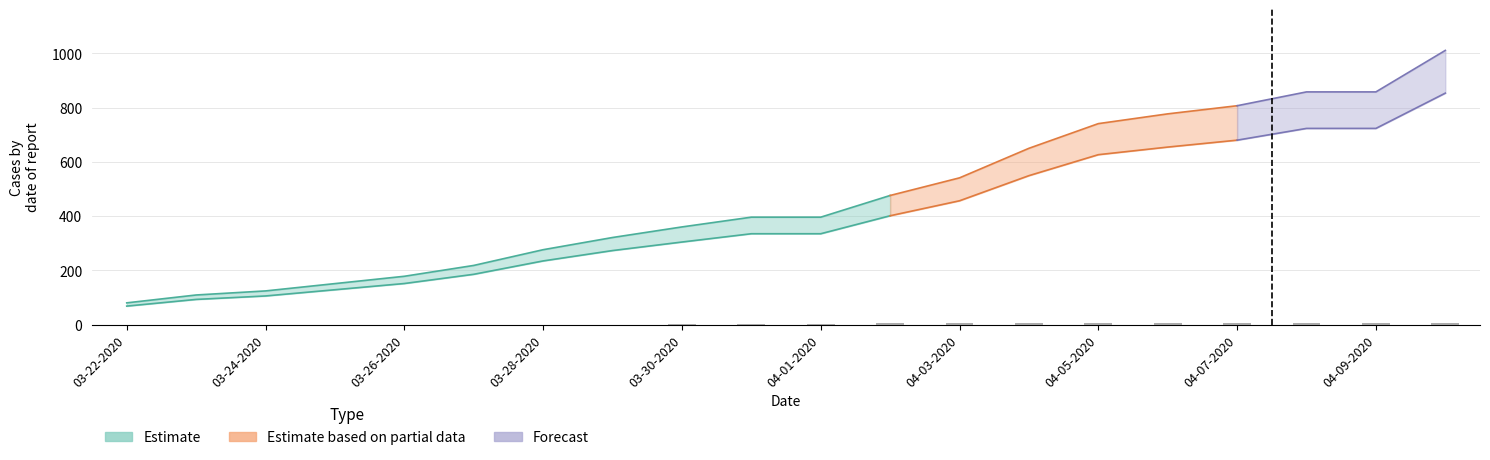

How many bars are there in total?

20